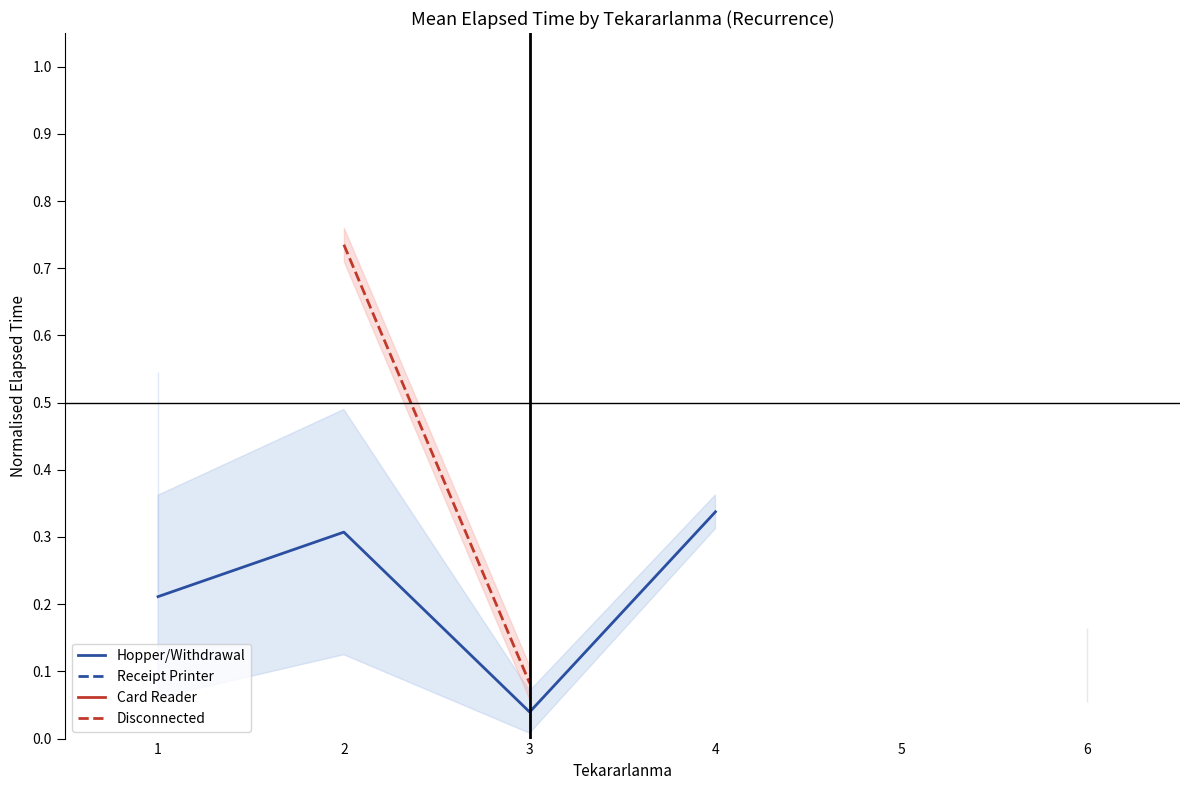

At how many categories does at least one series exceed 0?

5